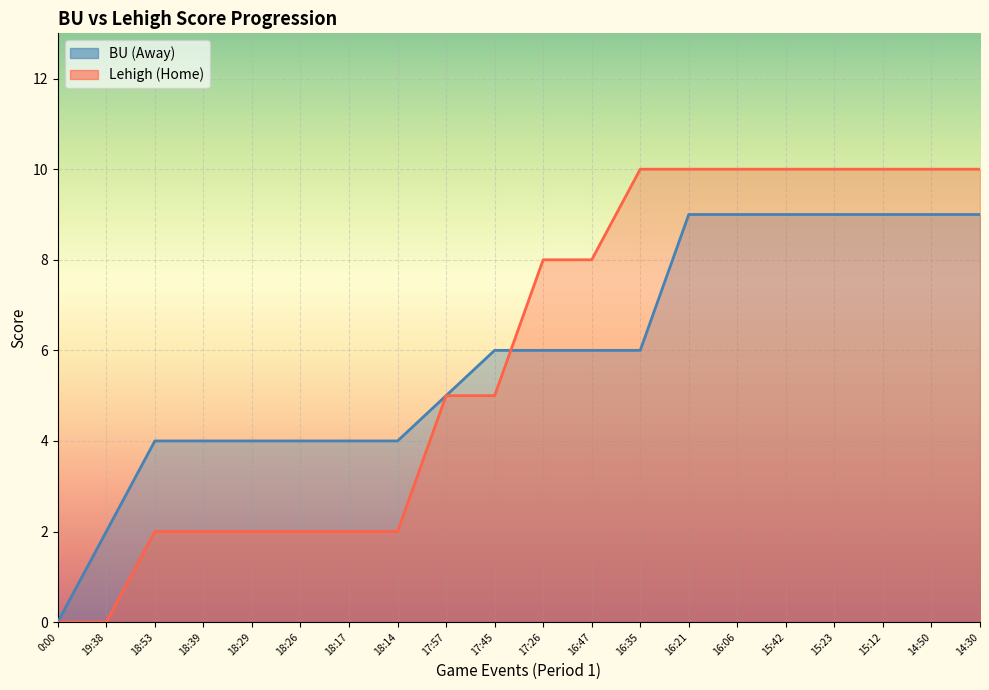

True or false: BU (Away) and Lehigh (Home) intersect in this chart.

True